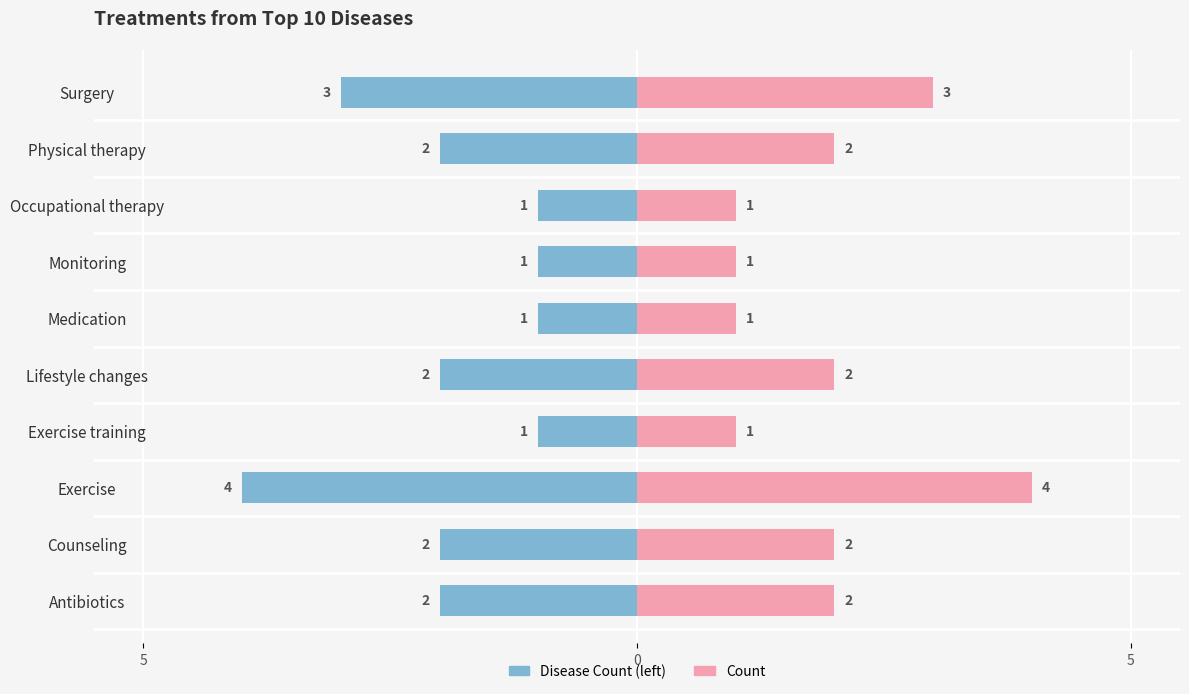

Is it true that Left (blue) equals -4 at Surgery?

False